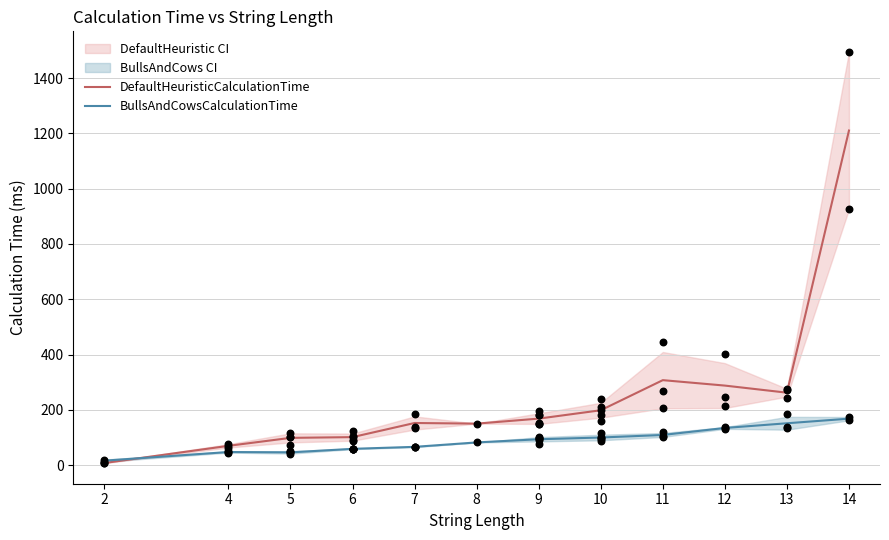

Which series contains the lowest Y value?

DefaultHeuristicCalculationTime